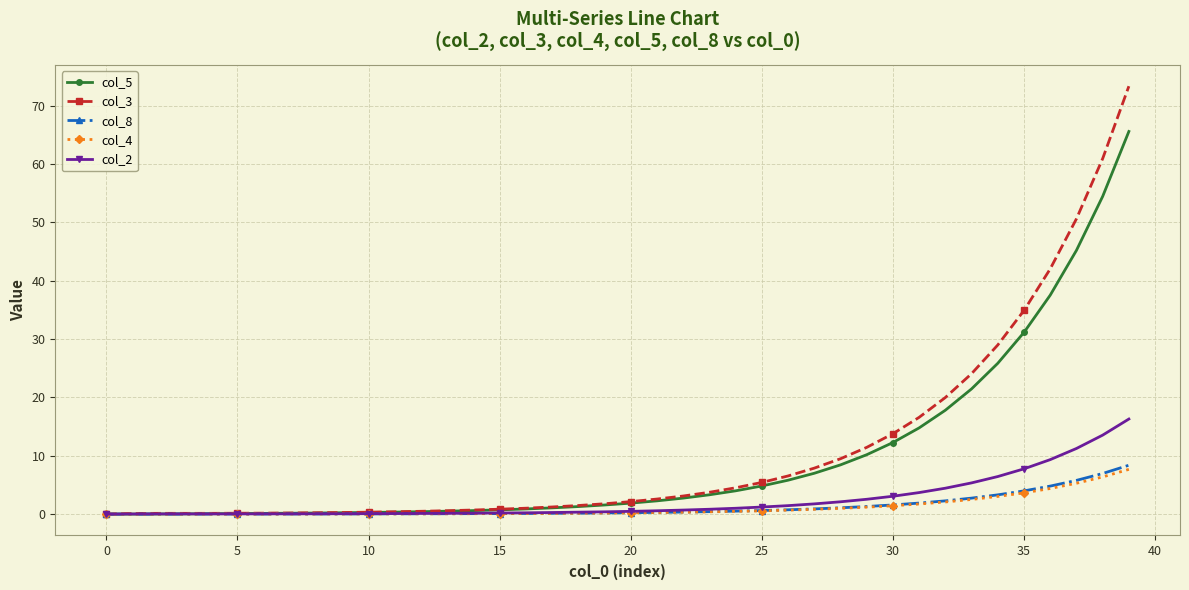

Reading left to right, list all the values displayed in this chart.

col_5: 0.0	0.0	0.0	0.0	0.1	0.1	0.1	0.1	0.2	0.2	0.3	0.3	0.4	0.5	0.6	0.7	0.9	1.1	1.3	1.6	1.9	2.3	2.7	3.3	4.0	4.8	5.8	7.0	8.4	10.2	12.3	14.8	17.8	21.5	25.9	31.2	37.5	45.2	54.5	65.6
col_3: 0.0	0.1	0.1	0.1	0.1	0.1	0.2	0.2	0.2	0.3	0.3	0.4	0.5	0.6	0.7	0.8	1.0	1.2	1.5	1.8	2.1	2.6	3.1	3.7	4.5	5.4	6.5	7.9	9.5	11.4	13.8	16.6	20.0	24.1	29.0	34.9	42.0	50.6	61.0	73.4
col_8: 0.0	0.0	0.0	0.0	0.0	0.0	0.0	0.0	0.0	0.0	0.0	0.0	0.1	0.1	0.1	0.1	0.1	0.1	0.2	0.2	0.2	0.3	0.3	0.4	0.5	0.6	0.7	0.9	1.1	1.3	1.6	1.9	2.3	2.7	3.3	4.0	4.8	5.8	7.0	8.4
col_4: 0.0	0.0	0.0	0.0	0.0	0.0	0.0	0.0	0.0	0.0	0.0	0.0	0.1	0.1	0.1	0.1	0.1	0.1	0.1	0.2	0.2	0.3	0.3	0.4	0.5	0.6	0.7	0.8	1.0	1.2	1.4	1.7	2.1	2.5	3.0	3.6	4.4	5.3	6.4	7.7
col_2: 0.0	0.0	0.0	0.0	0.0	0.0	0.0	0.0	0.1	0.1	0.1	0.1	0.1	0.1	0.1	0.2	0.2	0.3	0.3	0.4	0.5	0.6	0.7	0.8	1.0	1.2	1.4	1.8	2.1	2.5	3.1	3.7	4.4	5.3	6.4	7.8	9.3	11.2	13.5	16.3